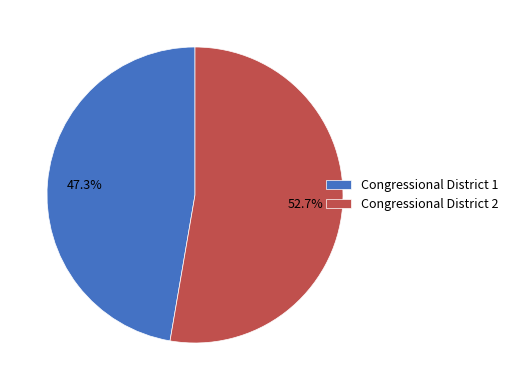

To the nearest percent, what is the combined percentage of Congressional District 2 and Congressional District 1?

100%